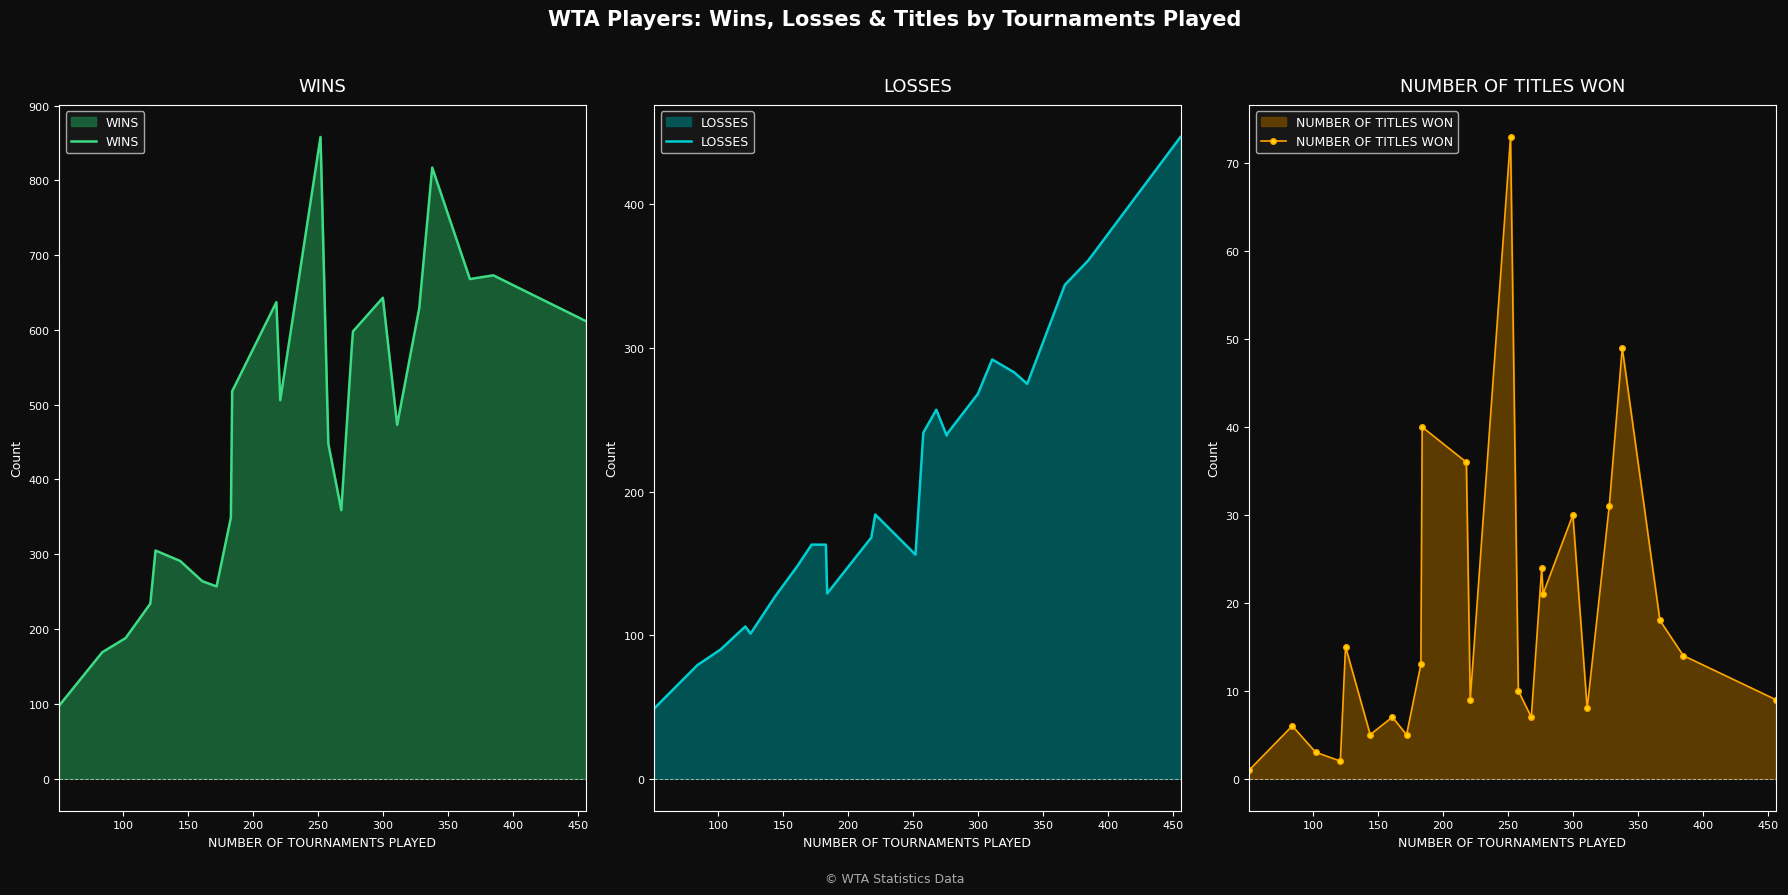

True or false: NUMBER OF TITLES WON has more than 0 interior local peaks.

True